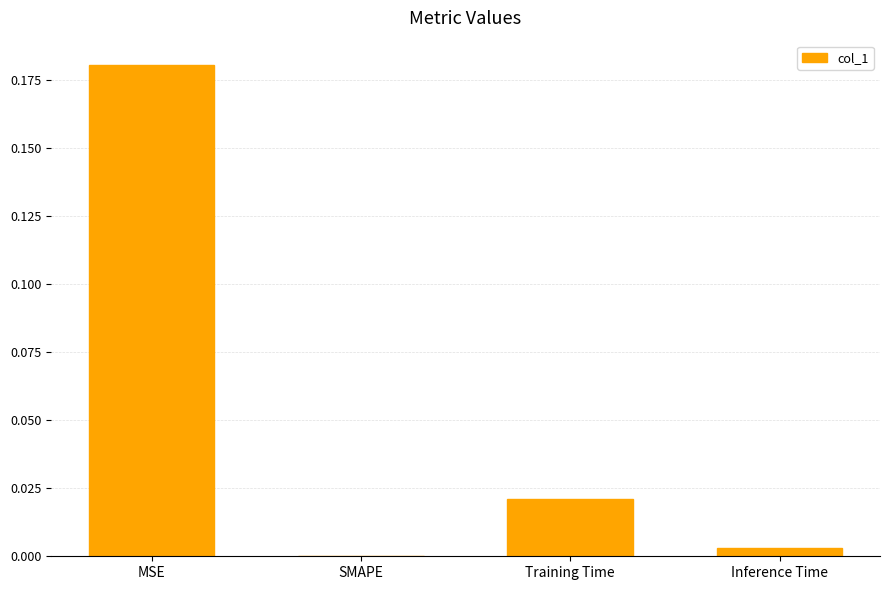

Which has a higher value, Training Time or MSE?

MSE